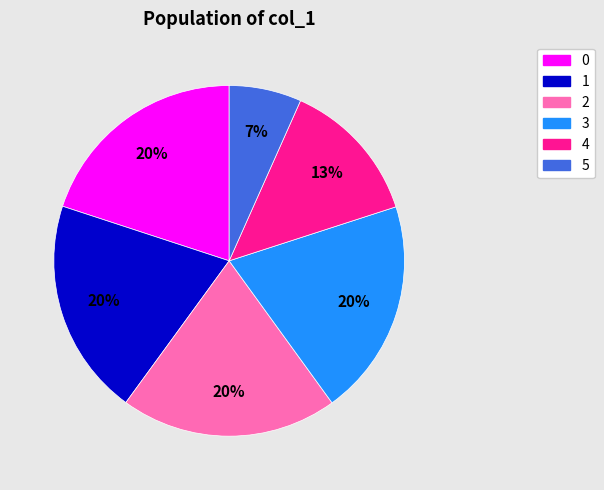

To the nearest percent, what portion does 3 represent?

20%